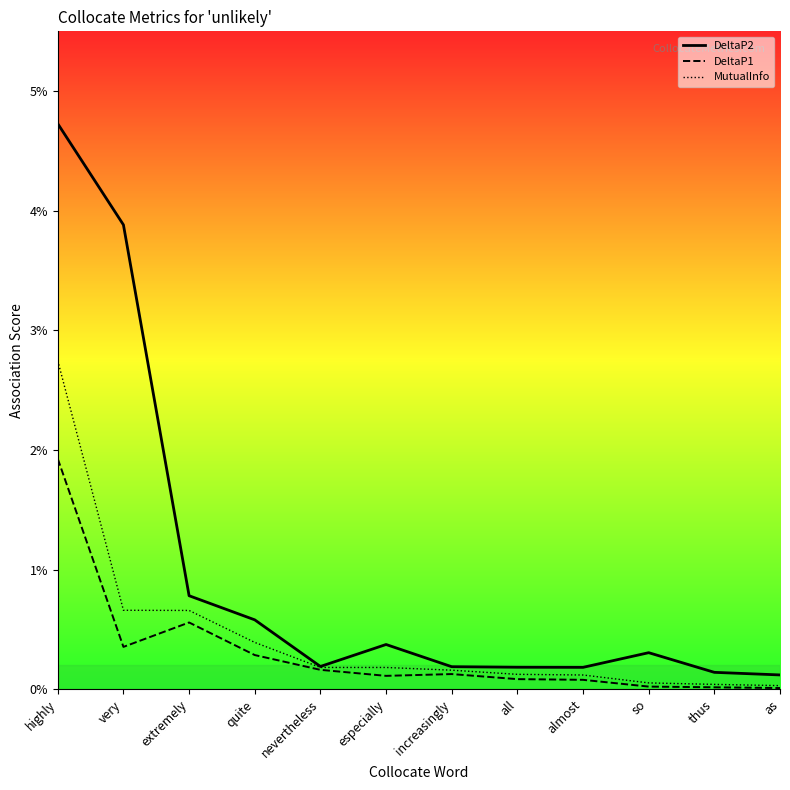

The DeltaP2 series shows 0.0 at all. True or false?

False